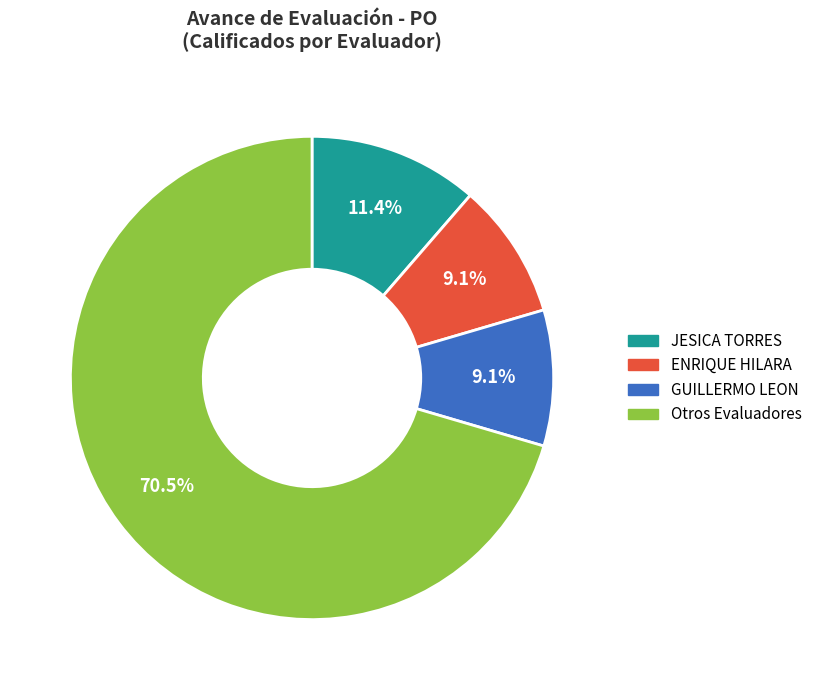

Do ENRIQUE HILARA and GUILLERMO LEON together represent more than half of the pie?

No